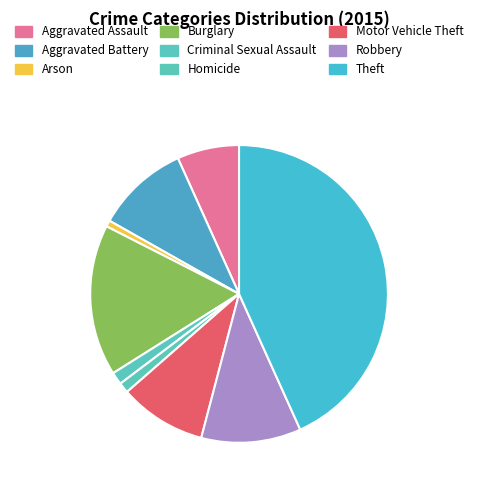

Which category has the smallest portion of the pie?

Arson